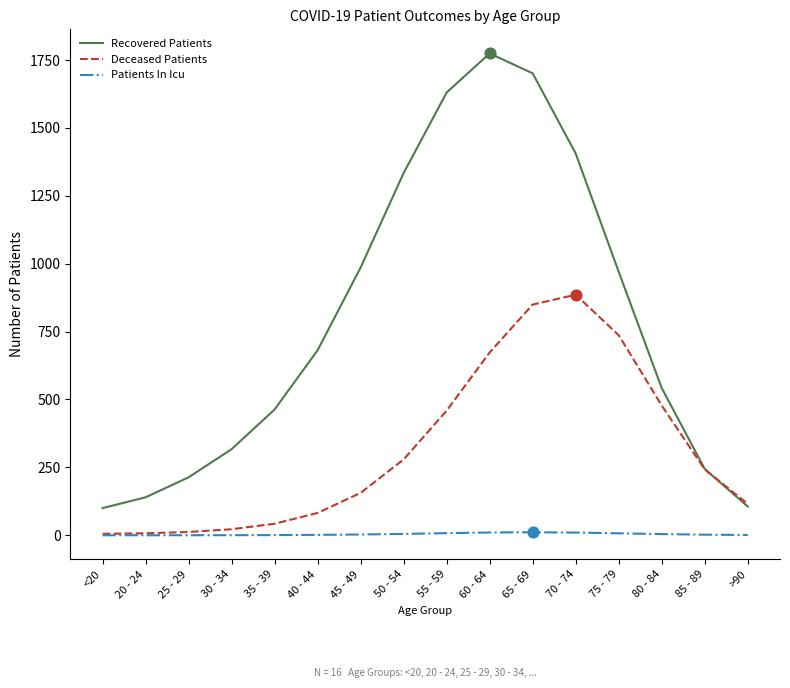

At how many categories does at least one series exceed 925?

7